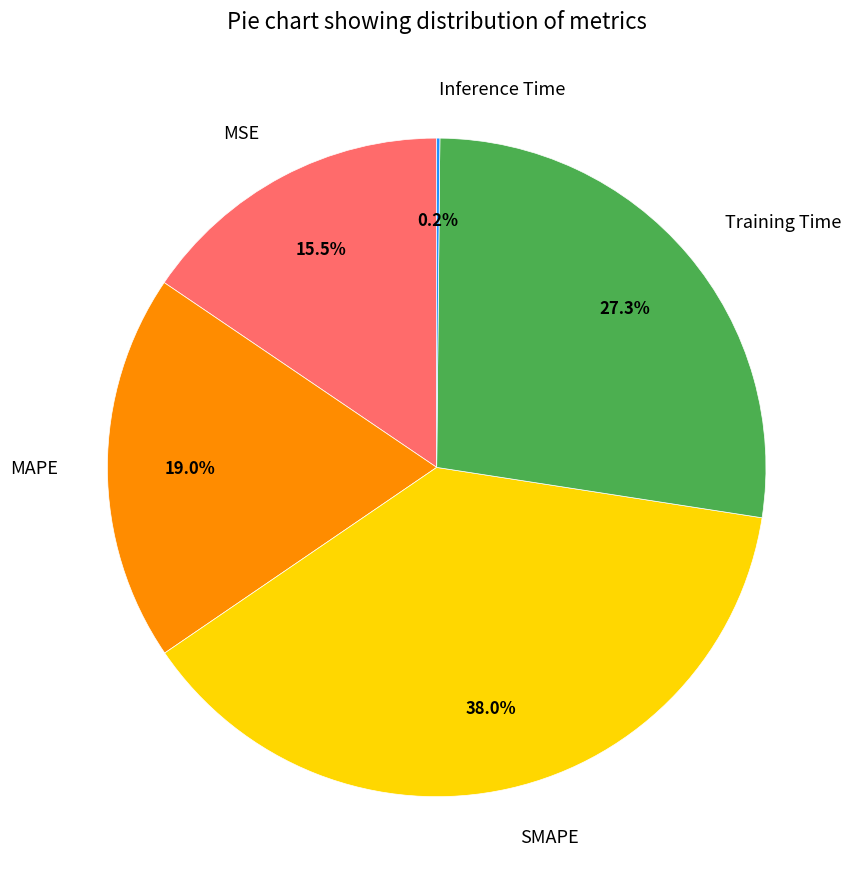

Which has a higher value, MSE or MAPE?

MAPE